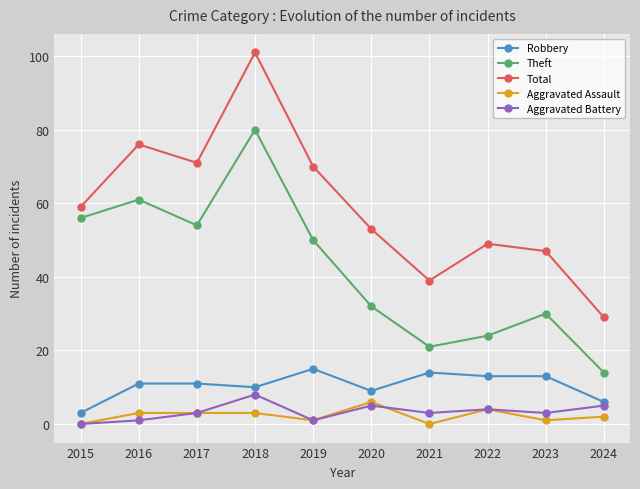

What is the approximate value of Total at 2020, to the nearest 10?

50